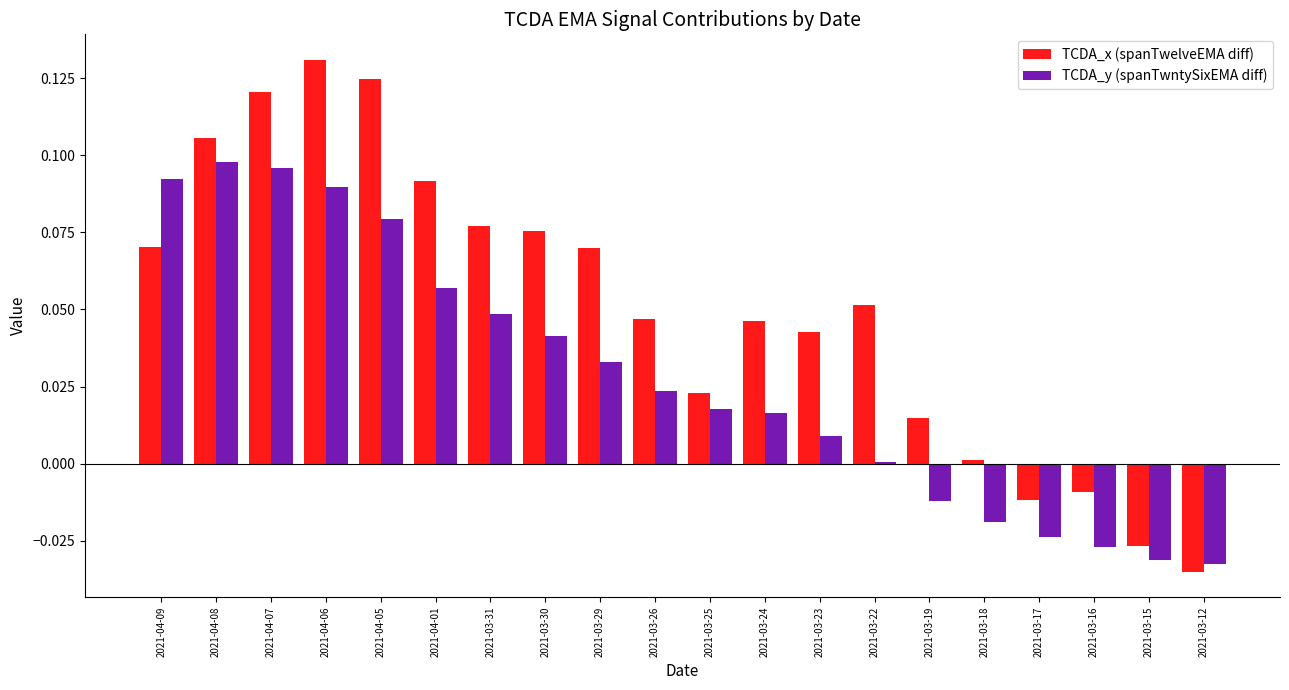

Where is TCDA_x (spanTwelveEMA diff) nearest to the value 0?

2021-03-18